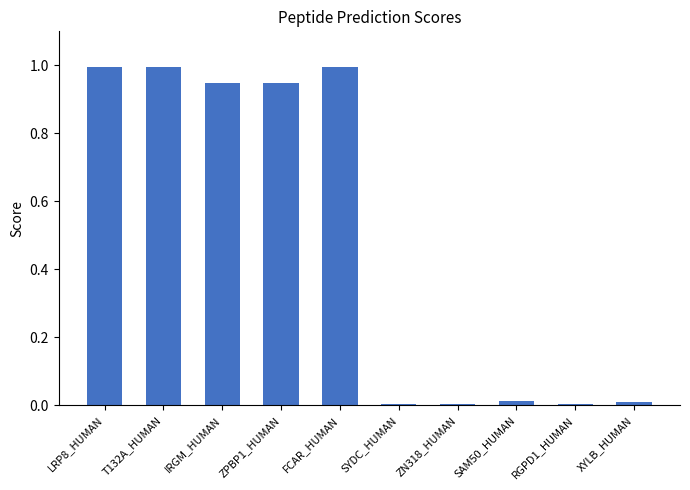

Which has a higher value, IRGM_HUMAN or XYLB_HUMAN?

IRGM_HUMAN